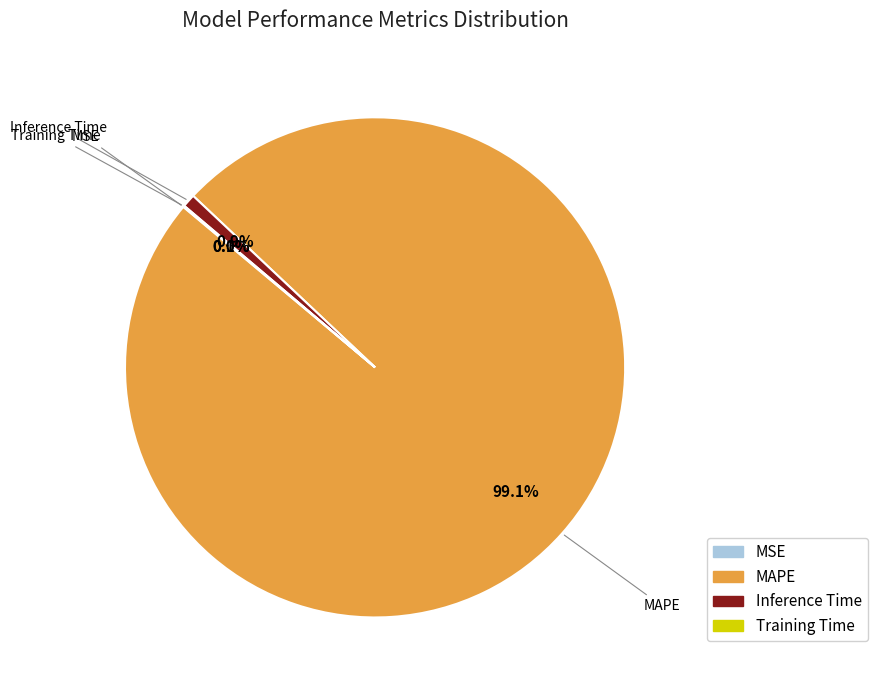

Does Inference Time represent more than half of the total?

No